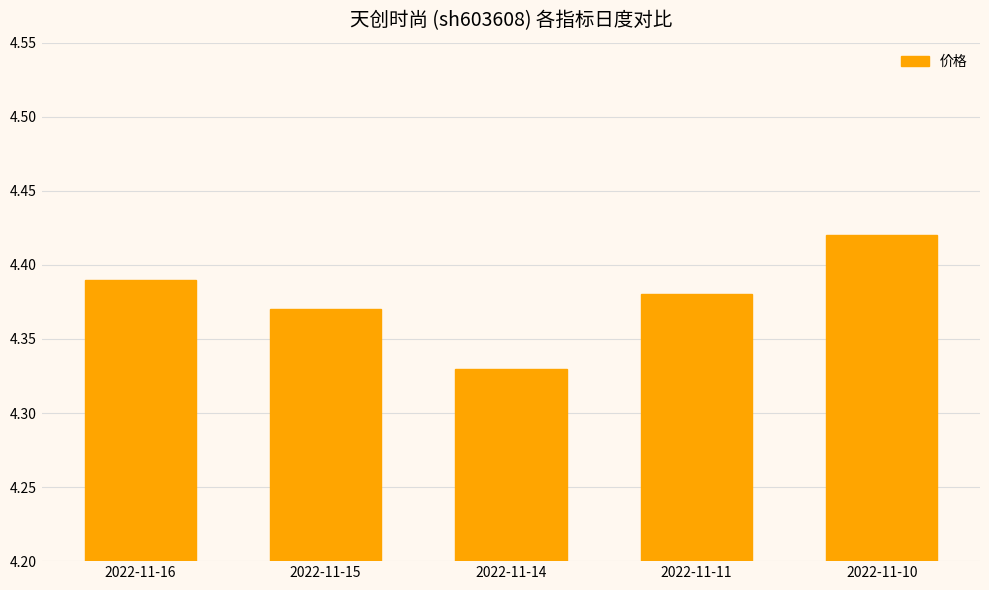

How many categories are shown in the chart?

5